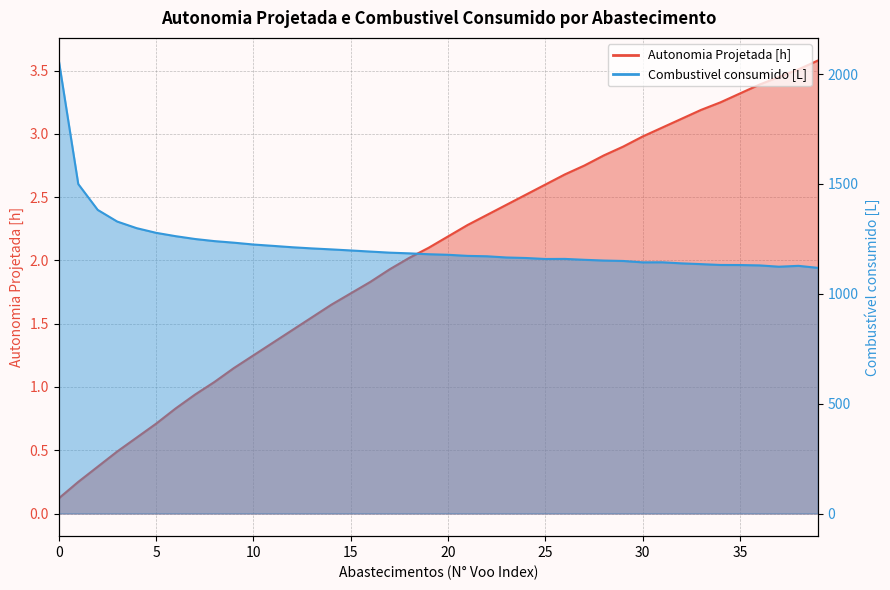

Rank the categories by Autonomia Projetada [h] value from highest to lowest.

39, 38, 37, 36, 35, 34, 33, 32, 31, 30, 29, 28, 27, 26, 25, 24, 23, 22, 21, 20, 19, 18, 17, 16, 15, 14, 13, 12, 11, 10, 9, 8, 7, 6, 5, 4, 3, 2, 1, 0